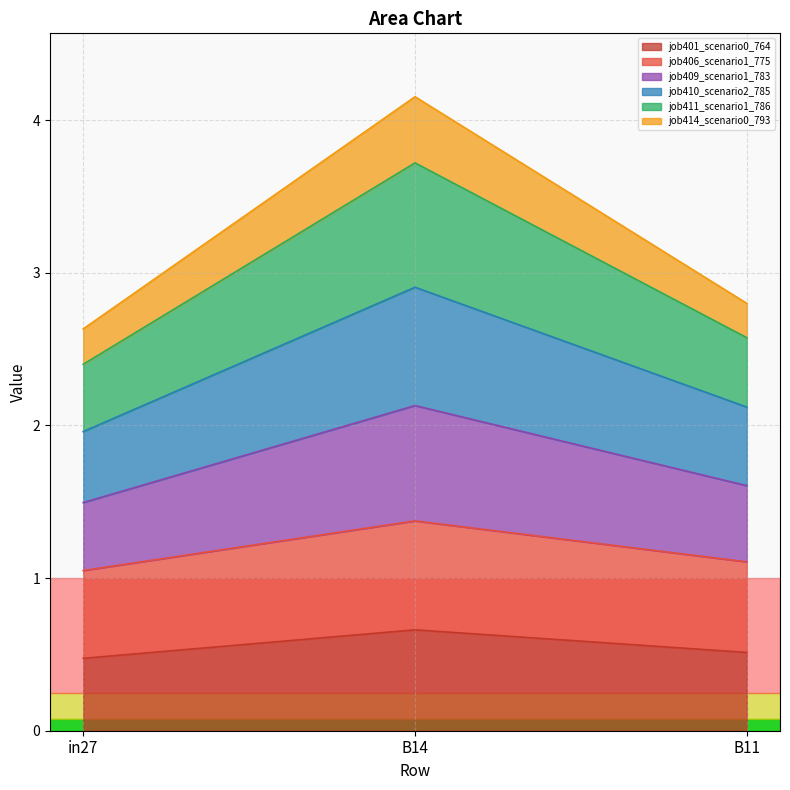

Which has a higher value, in27 or B14?

B14